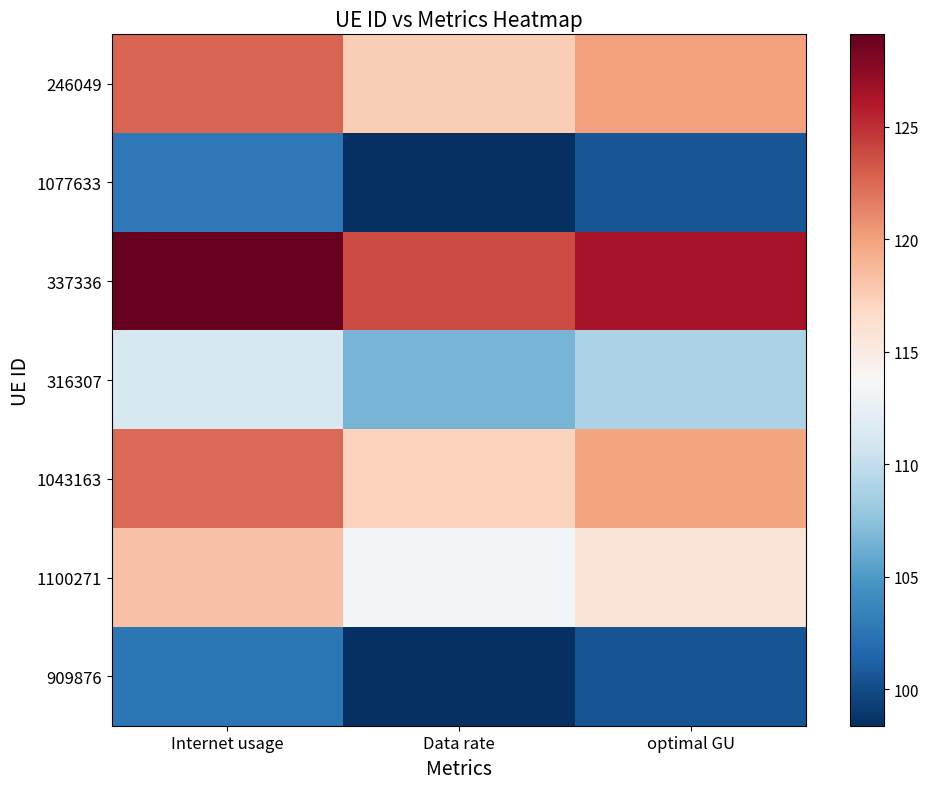

What is the total value across all series at Data rate?

775.3